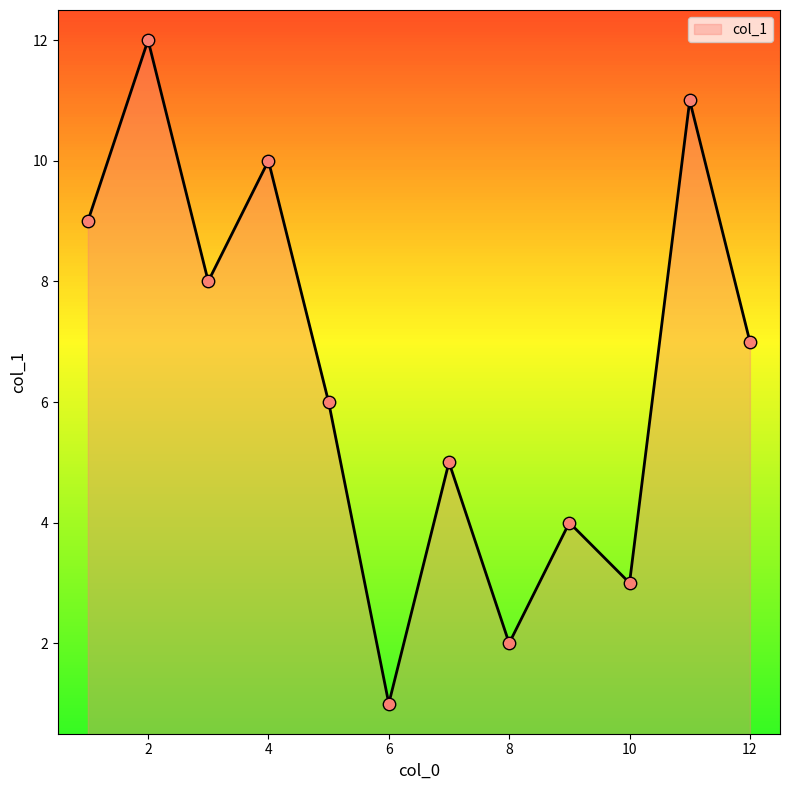

What is the difference between the maximum and minimum values?

11